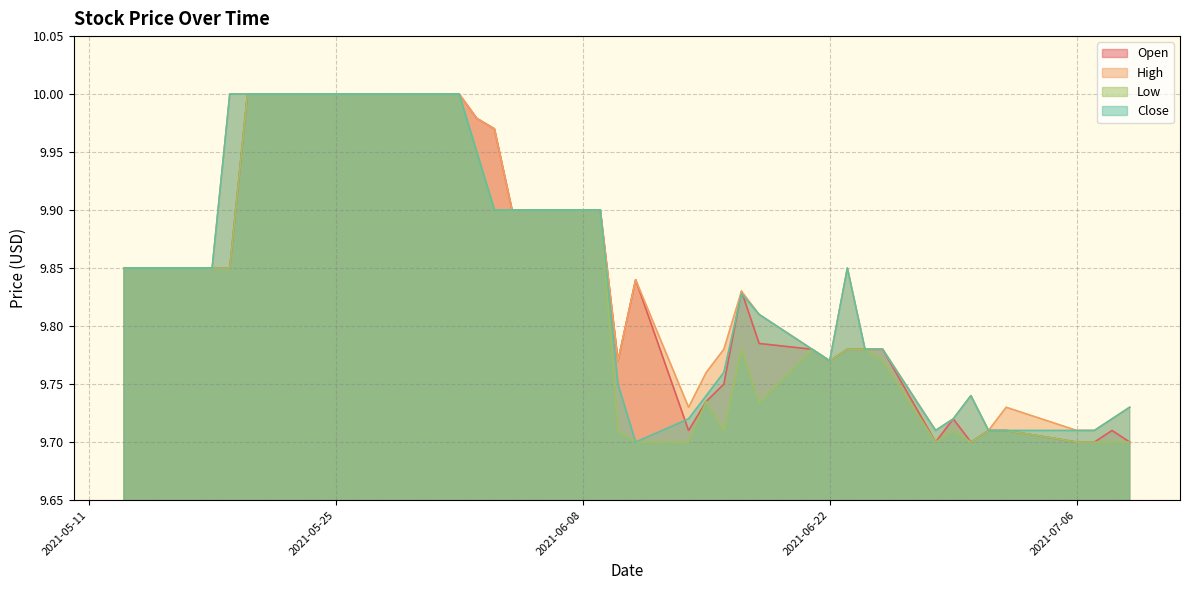

How many interior local valleys does the High series have?

5